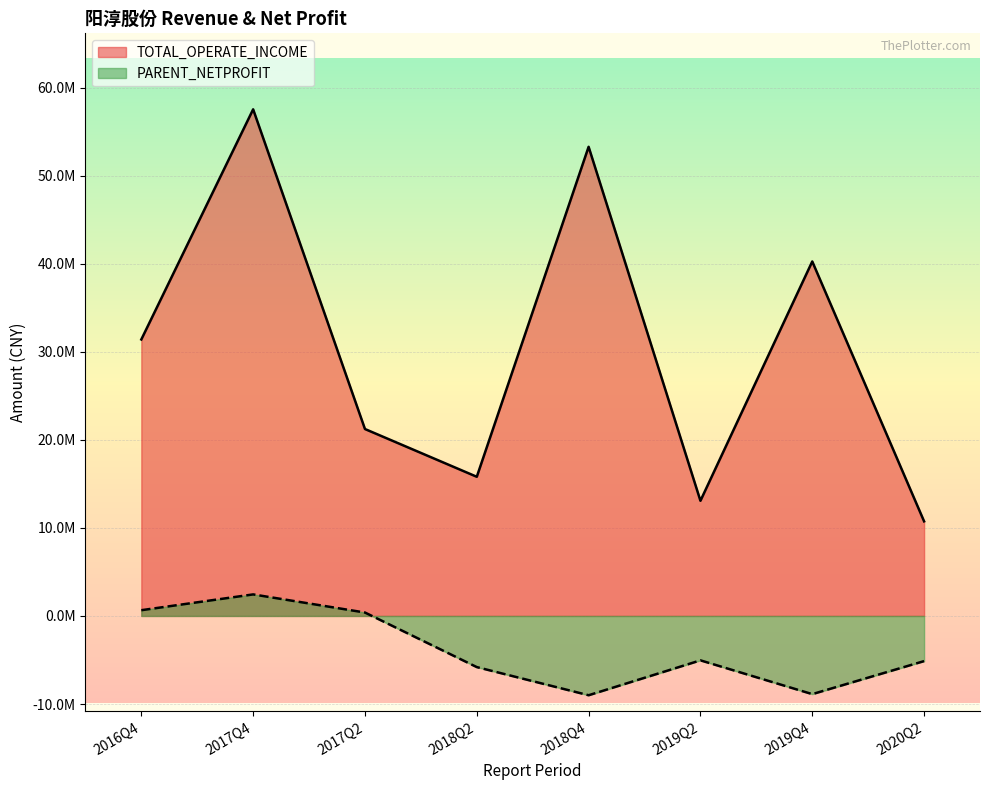

Is the value of PARENT_NETPROFIT at 2019Q4 greater than the value of TOTAL_OPERATE_INCOME at 2016Q4?

No